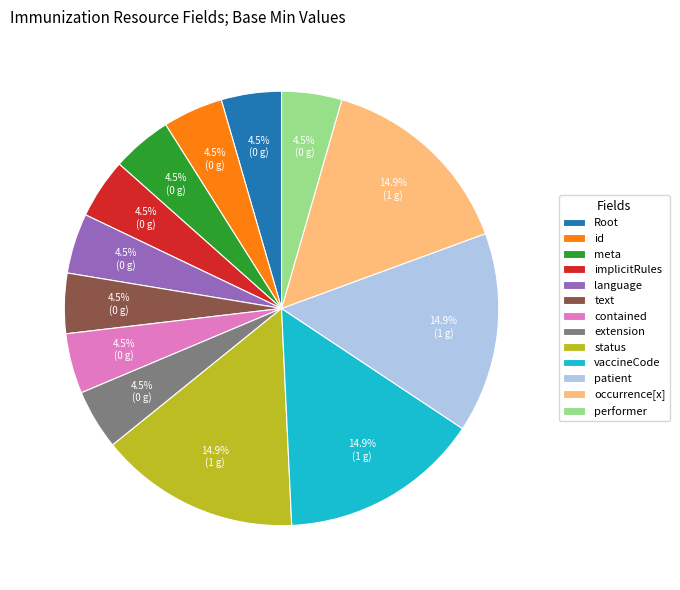

What percentage is NOT represented by extension?

95.5%